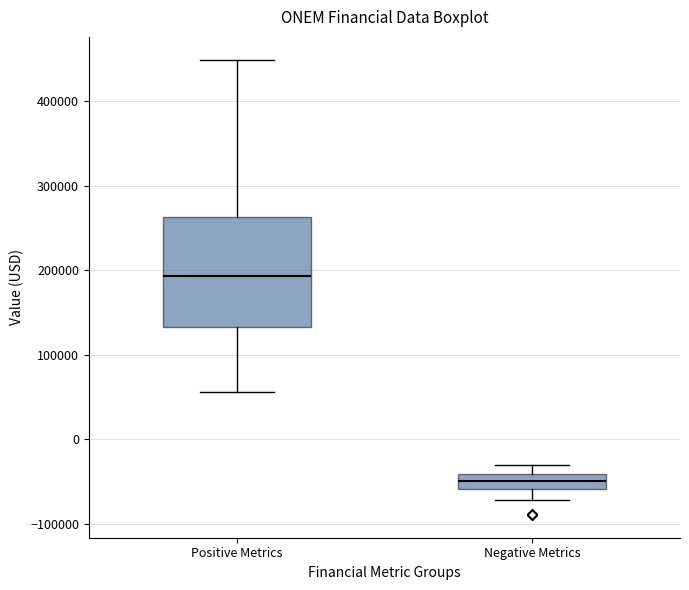

Where is the lower edge of the box for Negative Metrics on the y-axis? The values are not printed on the chart, so give them approximately, as read against the axis.

-60000